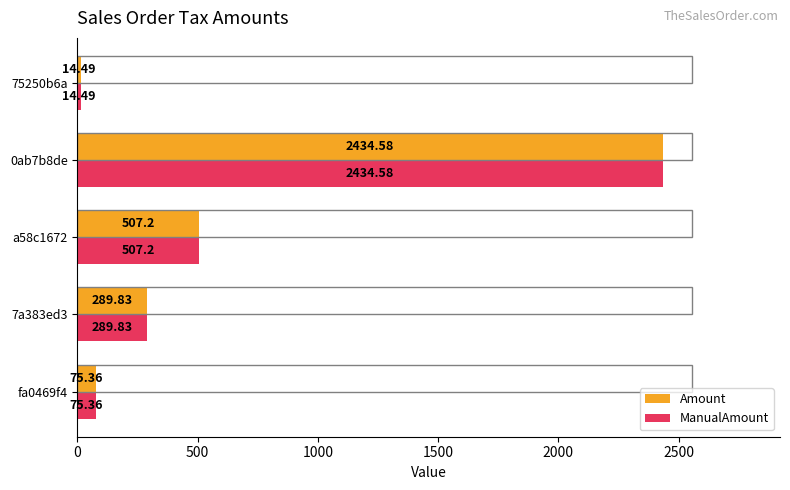

What is the difference between the second highest and minimum values in the ManualAmount series?

492.7